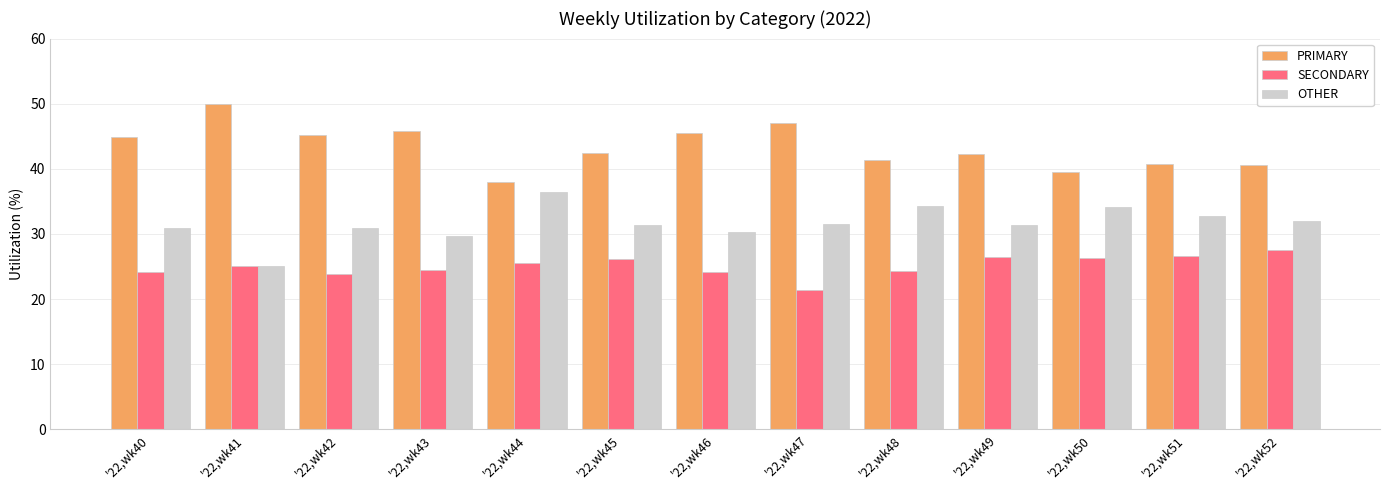

Count the number of data series in this chart.

3